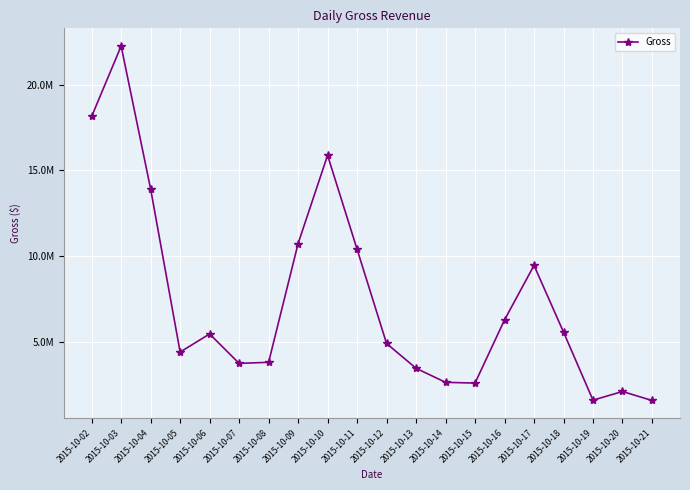

Approximately how many times larger is the value at 2015-10-04 compared to 2015-10-15?

5.4